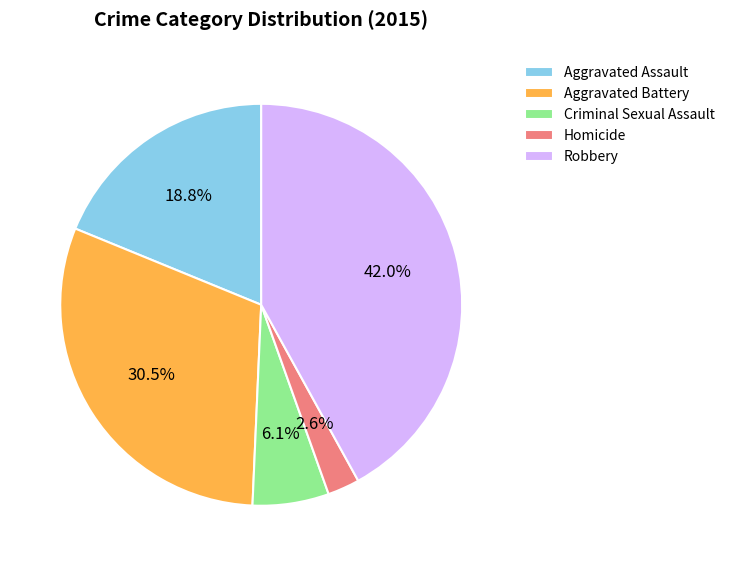

Between Robbery and Criminal Sexual Assault, which is larger?

Robbery